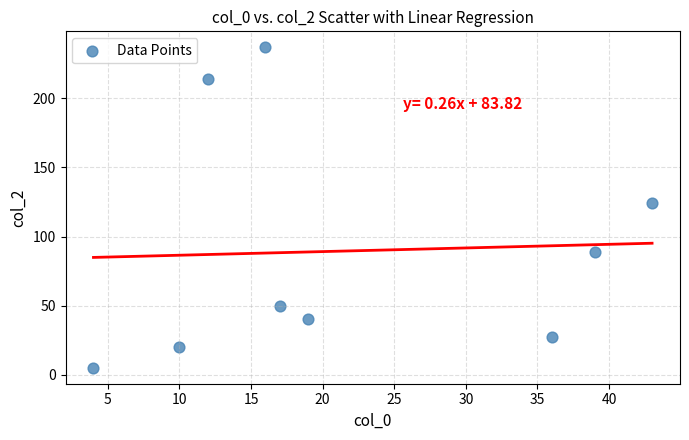

What is the range of X values (max minus min)?

39